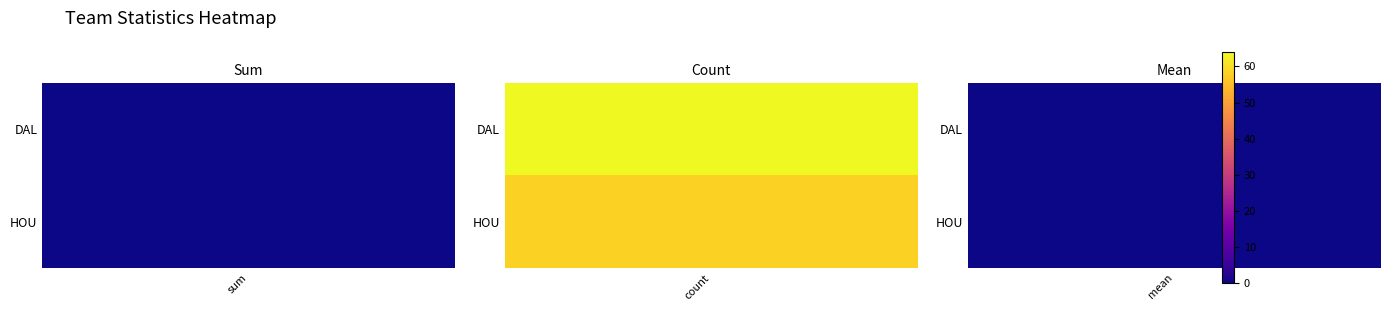

What is the spread (max minus min) of values at 1?

6